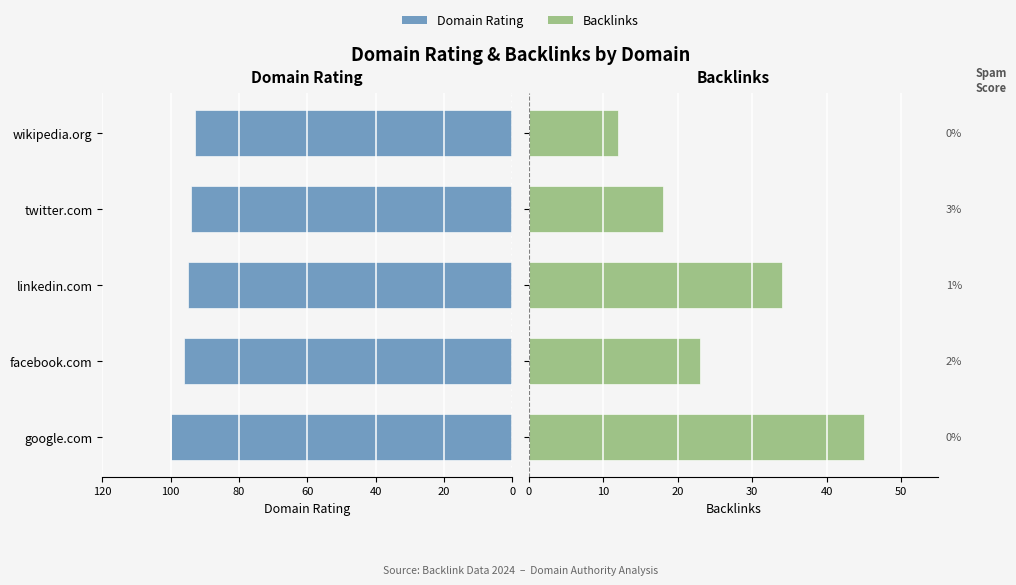

What is the difference between the highest and lowest values at linkedin.com?

61